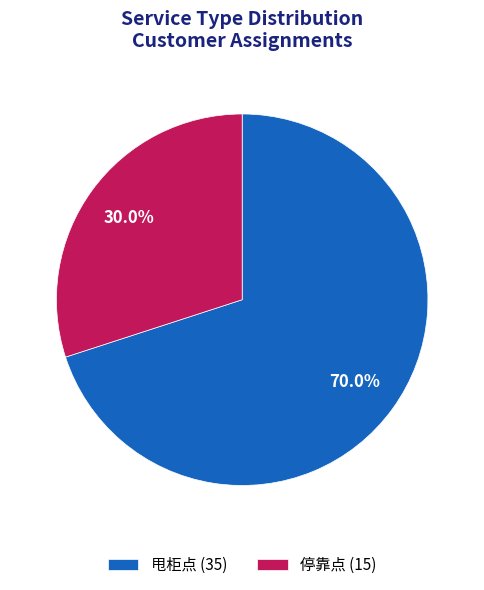

Is it true that 甩柜点 is 70% of the pie?

True